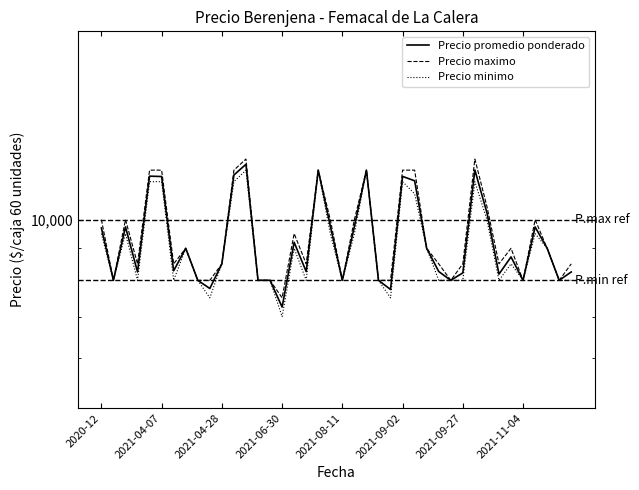

Reading left to right, extract all data points from this chart.

Precio promedio ponderado: 9700	8000	9739	8250	11737	11722	8286	9000	8000	7763	8500	11786	12262	8000	8000	7250	9200	8261	12000	9773	8000	9750	12000	8000	7735	11727	11538	9000	8263	8000	8222	12006	10261	8184	8719	8000	9737	9000	8000	8250
Precio maximo: 10000	8000	10000	8500	12000	12000	8500	9000	8000	8000	8500	12000	12500	8000	8000	7500	9500	8500	12000	10000	8000	10000	12000	8000	8000	12000	12000	9000	8500	8000	8500	12500	10500	8500	9000	8000	10000	9000	8000	8500
Precio minimo: 9500	8000	9500	8000	11500	11500	8000	9000	8000	7500	8500	11500	12000	8000	8000	7000	9000	8000	12000	9500	8000	9500	12000	8000	7500	11500	11000	9000	8000	8000	8000	11500	10000	8000	8500	8000	9500	9000	8000	8000